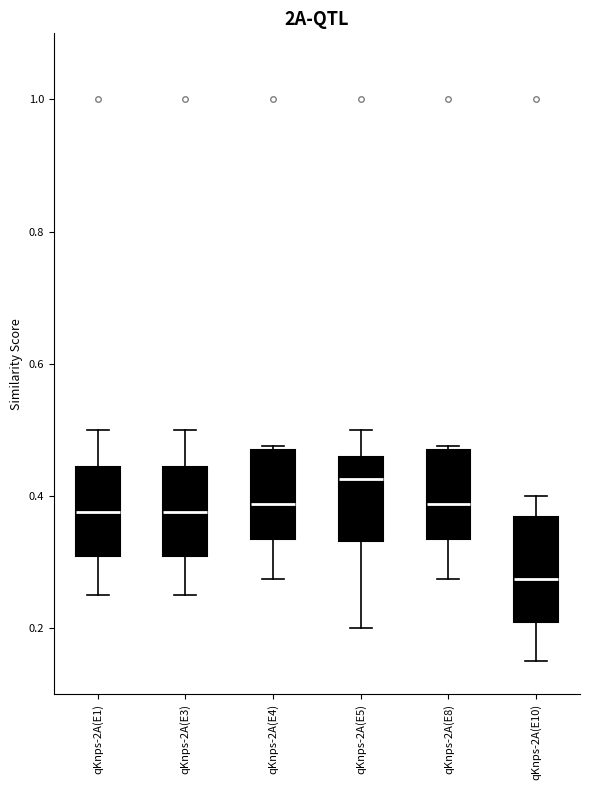

Which box has the highest median line?

qKnps-2A(E5)